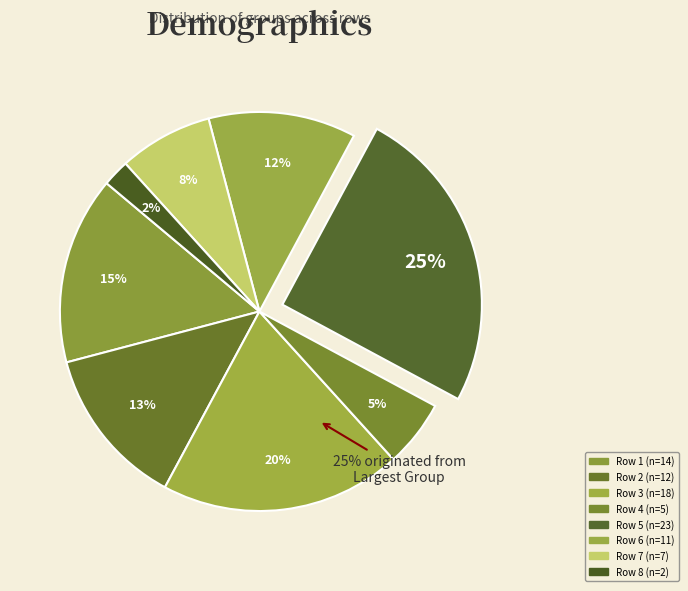

Count the number of slices in the pie.

8